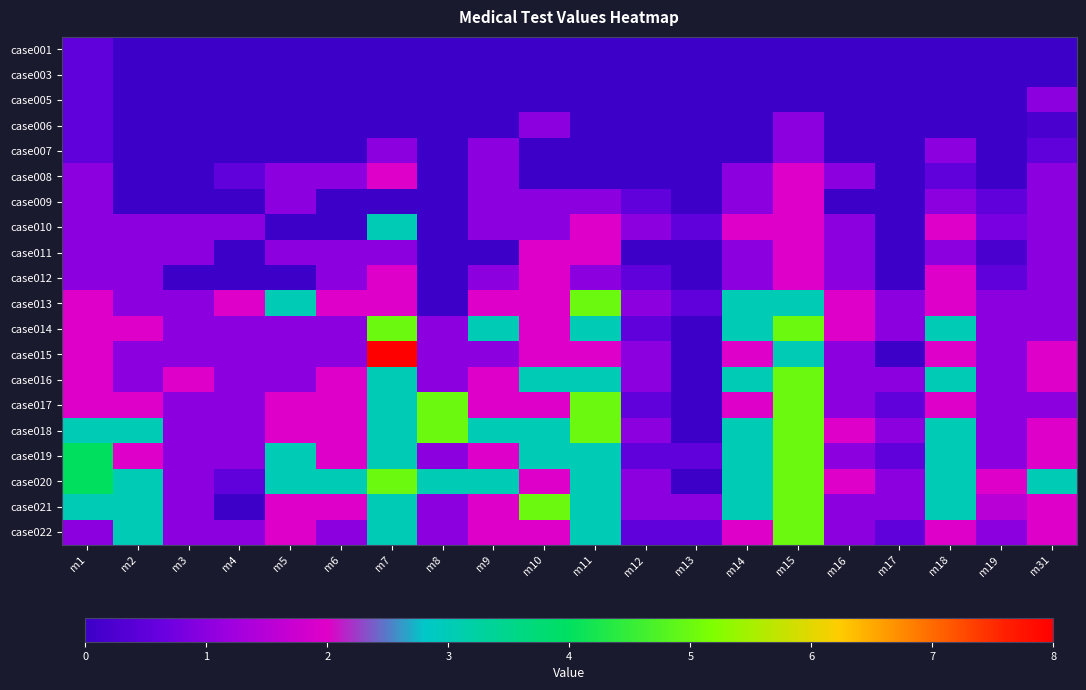

Reading left to right, list all the values displayed in this chart.

case001: m1=0.5	m2=0.0	m3=0.0	m4=0.0	m5=0.0	m6=0.0	m7=0.0	m8=0.0	m9=0.0	m10=0.0	m11=0.0	m12=0.0	m13=0.0	m14=0.0	m15=0.0	m16=0.0	m17=0.0	m18=0.0	m19=0.0	m31=0.0
case003: m1=0.5	m2=0.0	m3=0.0	m4=0.0	m5=0.0	m6=0.0	m7=0.0	m8=0.0	m9=0.0	m10=0.0	m11=0.0	m12=0.0	m13=0.0	m14=0.0	m15=0.0	m16=0.0	m17=0.0	m18=0.0	m19=0.0	m31=0.0
case005: m1=0.5	m2=0.0	m3=0.0	m4=0.0	m5=0.0	m6=0.0	m7=0.0	m8=0.0	m9=0.0	m10=0.0	m11=0.0	m12=0.0	m13=0.0	m14=0.0	m15=0.0	m16=0.0	m17=0.0	m18=0.0	m19=0.0	m31=1.0
case006: m1=0.5	m2=0.0	m3=0.0	m4=0.0	m5=0.0	m6=0.0	m7=0.0	m8=0.0	m9=0.0	m10=1.0	m11=0.0	m12=0.0	m13=0.0	m14=0.0	m15=1.0	m16=0.0	m17=0.0	m18=0.0	m19=0.0	m31=0.2
case007: m1=0.5	m2=0.0	m3=0.0	m4=0.0	m5=0.0	m6=0.0	m7=1.0	m8=0.0	m9=1.0	m10=0.0	m11=0.0	m12=0.0	m13=0.0	m14=0.0	m15=1.0	m16=0.0	m17=0.0	m18=1.0	m19=0.0	m31=0.5
case008: m1=1.0	m2=0.0	m3=0.0	m4=0.5	m5=1.0	m6=1.0	m7=2.0	m8=0.0	m9=1.0	m10=0.0	m11=0.0	m12=0.0	m13=0.0	m14=1.0	m15=2.0	m16=1.0	m17=0.0	m18=0.5	m19=0.0	m31=1.0
case009: m1=1.0	m2=0.0	m3=0.0	m4=0.0	m5=1.0	m6=0.0	m7=0.0	m8=0.0	m9=1.0	m10=1.0	m11=1.0	m12=0.5	m13=0.0	m14=1.0	m15=2.0	m16=0.0	m17=0.0	m18=1.0	m19=0.5	m31=1.0
case010: m1=1.0	m2=1.0	m3=1.0	m4=1.0	m5=0.0	m6=0.0	m7=3.0	m8=0.0	m9=1.0	m10=1.0	m11=2.0	m12=1.0	m13=0.5	m14=2.0	m15=2.0	m16=1.0	m17=0.0	m18=2.0	m19=0.8	m31=1.0
case011: m1=1.0	m2=1.0	m3=1.0	m4=0.0	m5=1.0	m6=1.0	m7=1.0	m8=0.0	m9=0.0	m10=2.0	m11=2.0	m12=0.0	m13=0.0	m14=1.0	m15=2.0	m16=1.0	m17=0.0	m18=1.0	m19=0.2	m31=1.0
case012: m1=1.0	m2=1.0	m3=0.0	m4=0.0	m5=0.0	m6=1.0	m7=2.0	m8=0.0	m9=1.0	m10=2.0	m11=1.0	m12=0.5	m13=0.0	m14=1.0	m15=2.0	m16=1.0	m17=0.0	m18=2.0	m19=0.5	m31=1.0
case013: m1=2.0	m2=1.0	m3=1.0	m4=2.0	m5=3.0	m6=2.0	m7=2.0	m8=0.0	m9=2.0	m10=2.0	m11=5.0	m12=1.0	m13=0.5	m14=3.0	m15=3.0	m16=2.0	m17=1.0	m18=2.0	m19=1.0	m31=1.0
case014: m1=2.0	m2=2.0	m3=1.0	m4=1.0	m5=1.0	m6=1.0	m7=5.0	m8=1.0	m9=3.0	m10=2.0	m11=3.0	m12=0.5	m13=0.0	m14=3.0	m15=5.0	m16=2.0	m17=1.0	m18=3.0	m19=1.0	m31=1.0
case015: m1=2.0	m2=1.0	m3=1.0	m4=1.0	m5=1.0	m6=1.0	m7=8.0	m8=1.0	m9=1.0	m10=2.0	m11=2.0	m12=1.0	m13=0.0	m14=2.0	m15=3.0	m16=1.0	m17=0.0	m18=2.0	m19=1.0	m31=2.0
case016: m1=2.0	m2=1.0	m3=2.0	m4=1.0	m5=1.0	m6=2.0	m7=3.0	m8=1.0	m9=2.0	m10=3.0	m11=3.0	m12=1.0	m13=0.0	m14=3.0	m15=5.0	m16=1.0	m17=1.0	m18=3.0	m19=1.0	m31=2.0
case017: m1=2.0	m2=2.0	m3=1.0	m4=1.0	m5=2.0	m6=2.0	m7=3.0	m8=5.0	m9=2.0	m10=2.0	m11=5.0	m12=0.5	m13=0.0	m14=2.0	m15=5.0	m16=1.0	m17=0.5	m18=2.0	m19=1.0	m31=1.0
case018: m1=3.0	m2=3.0	m3=1.0	m4=1.0	m5=2.0	m6=2.0	m7=3.0	m8=5.0	m9=3.0	m10=3.0	m11=5.0	m12=1.0	m13=0.0	m14=3.0	m15=5.0	m16=2.0	m17=1.0	m18=3.0	m19=1.0	m31=2.0
case019: m1=4.0	m2=2.0	m3=1.0	m4=1.0	m5=3.0	m6=2.0	m7=3.0	m8=1.0	m9=2.0	m10=3.0	m11=3.0	m12=0.5	m13=0.5	m14=3.0	m15=5.0	m16=1.0	m17=0.5	m18=3.0	m19=1.0	m31=2.0
case020: m1=4.0	m2=3.0	m3=1.0	m4=0.5	m5=3.0	m6=3.0	m7=5.0	m8=3.0	m9=3.0	m10=2.0	m11=3.0	m12=1.0	m13=0.0	m14=3.0	m15=5.0	m16=2.0	m17=1.0	m18=3.0	m19=2.0	m31=3.0
case021: m1=3.0	m2=3.0	m3=1.0	m4=0.0	m5=2.0	m6=2.0	m7=3.0	m8=1.0	m9=2.0	m10=5.0	m11=3.0	m12=1.0	m13=1.0	m14=3.0	m15=5.0	m16=1.0	m17=1.0	m18=3.0	m19=1.5	m31=2.0
case022: m1=1.0	m2=3.0	m3=1.0	m4=1.0	m5=2.0	m6=1.0	m7=3.0	m8=1.0	m9=2.0	m10=2.0	m11=3.0	m12=0.5	m13=0.5	m14=2.0	m15=5.0	m16=1.0	m17=0.5	m18=2.0	m19=1.0	m31=2.0